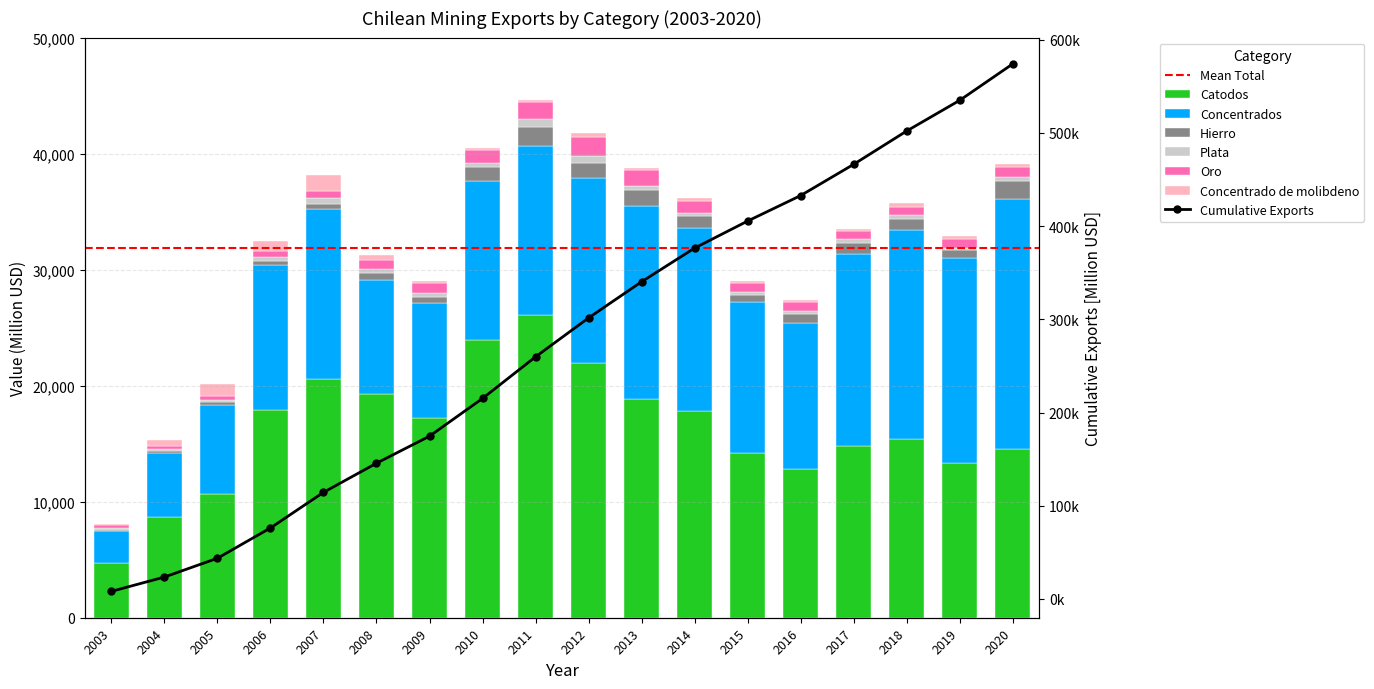

Reading right to left, what are all the values shown in this chart?

Catodos: 14582	13371	15385	14759	12857	14171	17777	18848	21970	26132	23913	17240	19261	20560	17938	10673	8709	4679
Concentrados: 21523	17661	18047	16560	12512	12999	15788	16651	15912	14534	13754	9866	9837	14683	12496	7642	5492	2764
Hierro: 1512	640	965	999	848	665	1097	1375	1339	1610	1183	534	593	402	328	308	161	137
Plata: 350	231	275	298	213	211	259	371	601	689	382	314	380	536	326	172	156	126
Oro: 849	708	731	680	776	779	1010	1379	1649	1456	1041	910	763	577	530	351	318	302
Concentrado de molibdeno: 266	295	346	217	152	167	209	171	284	225	230	144	447	1432	880	1033	525	74